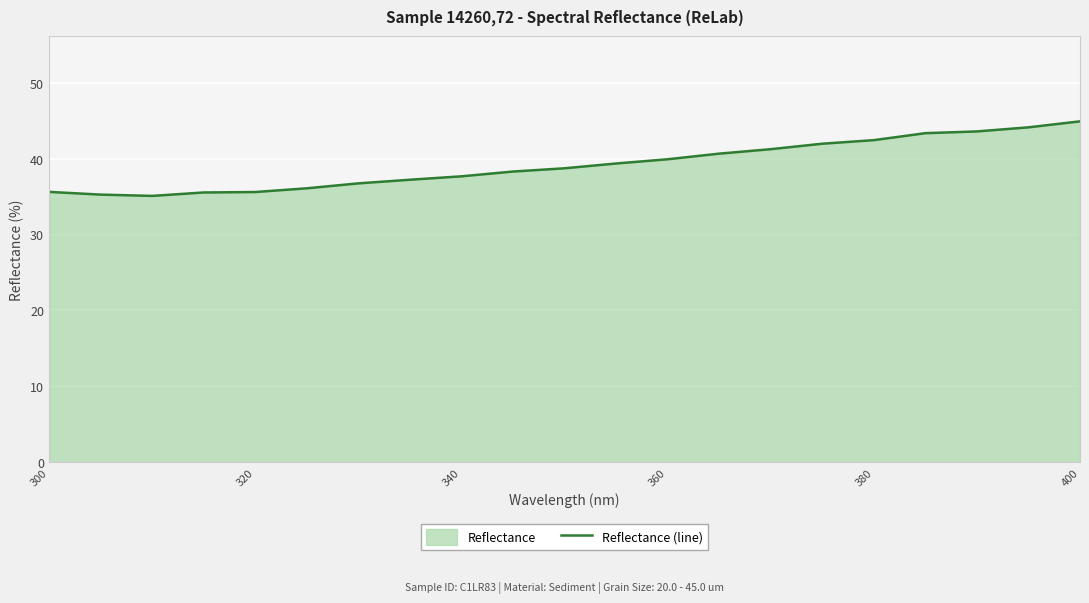

What is the maximum value shown in the chart?

44.9